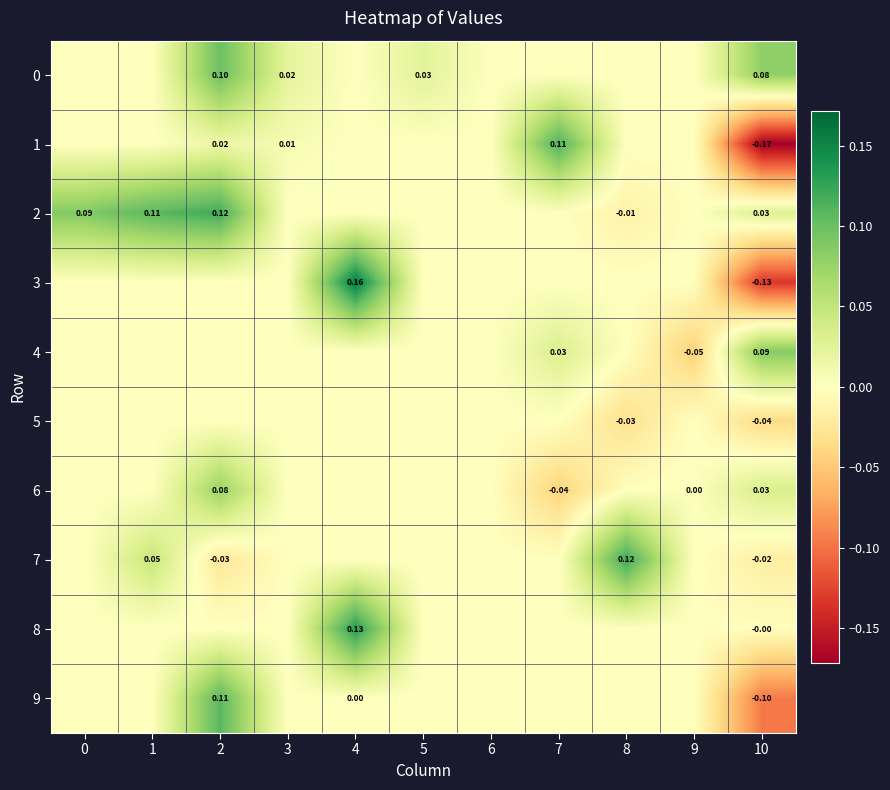

At which label does 4 first exceed 0?

7